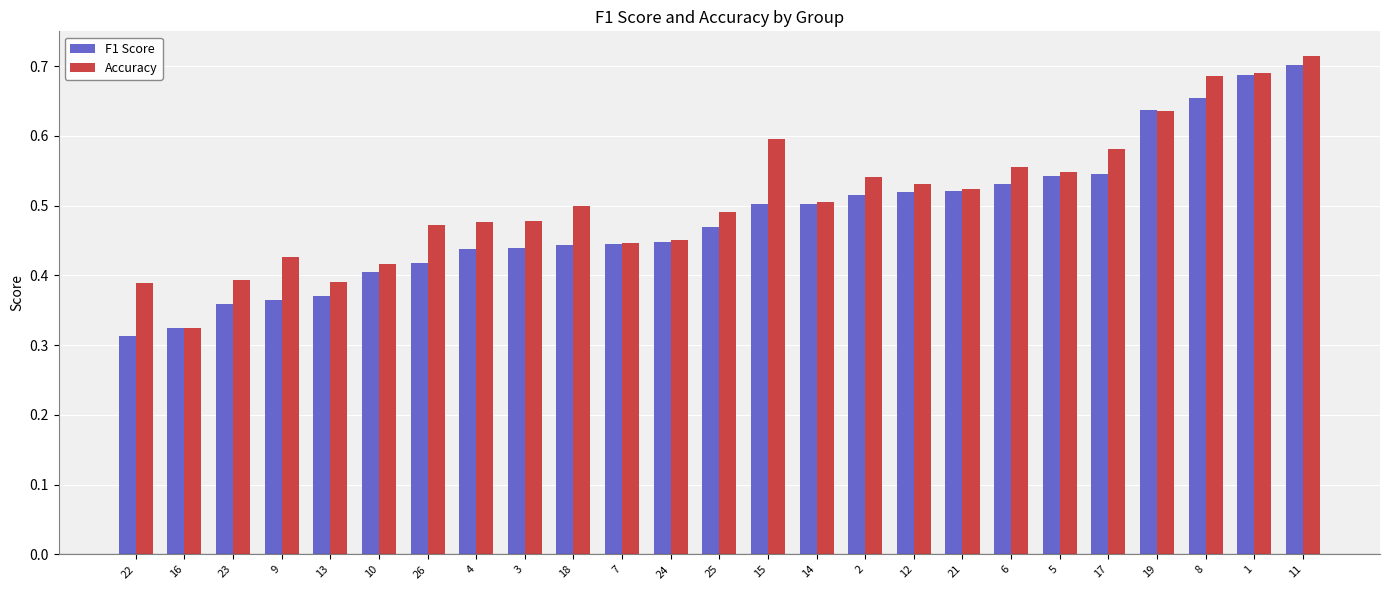

What is the sum of the F1 Score values at 3 and 5?

1.0